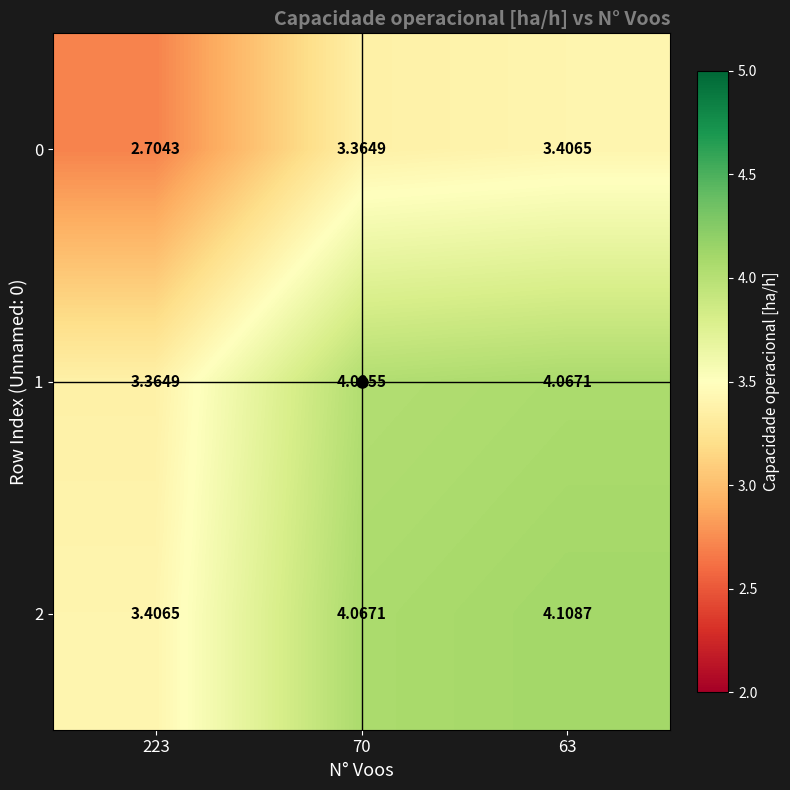

What is the difference between the highest and lowest values at 63?

0.7